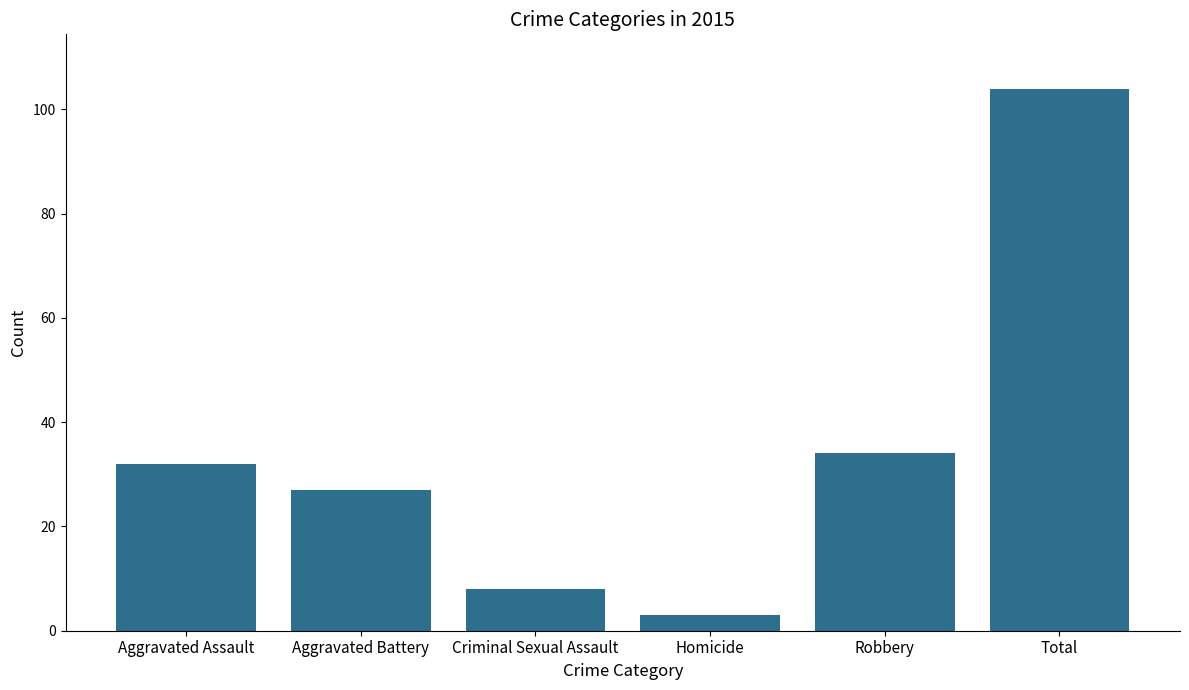

Reading left to right, transcribe all the data shown in this chart.

32	27	8	3	34	104